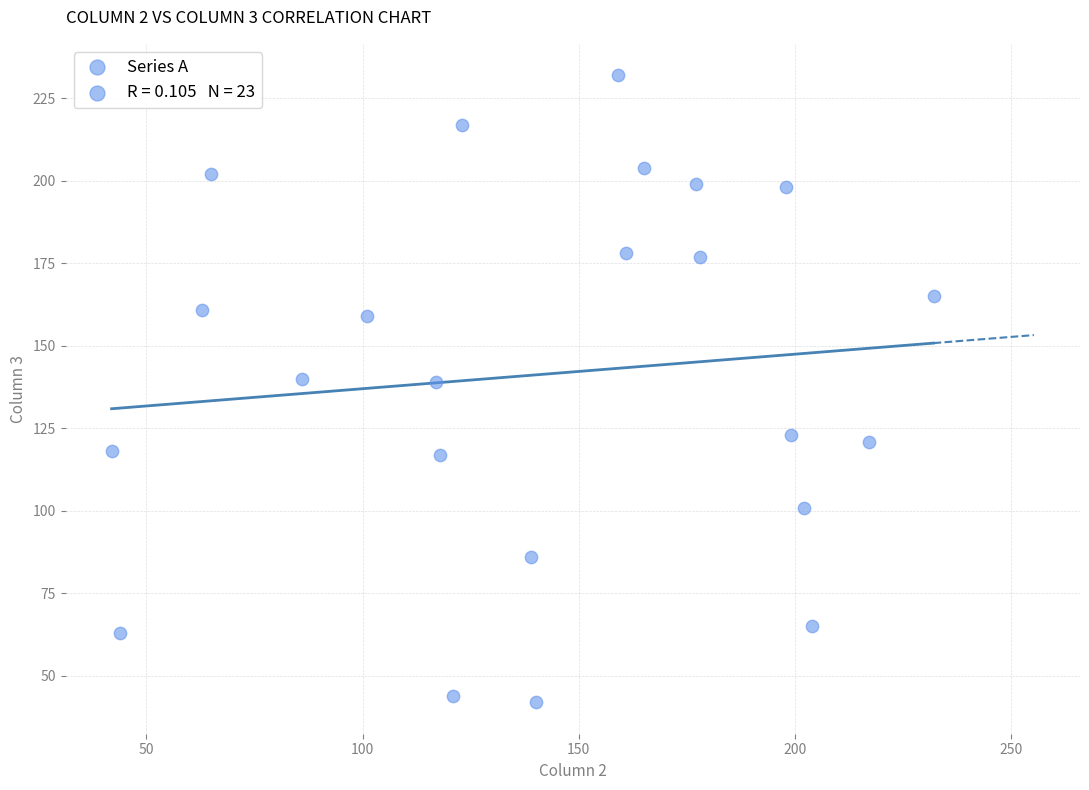

What is the range of Y values (max minus min)?

190